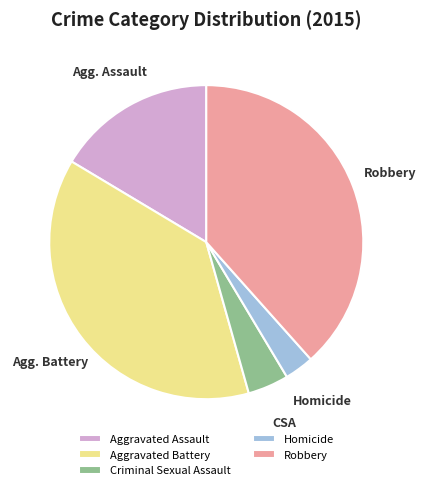

Is it true that Robbery is 50% of the pie?

False